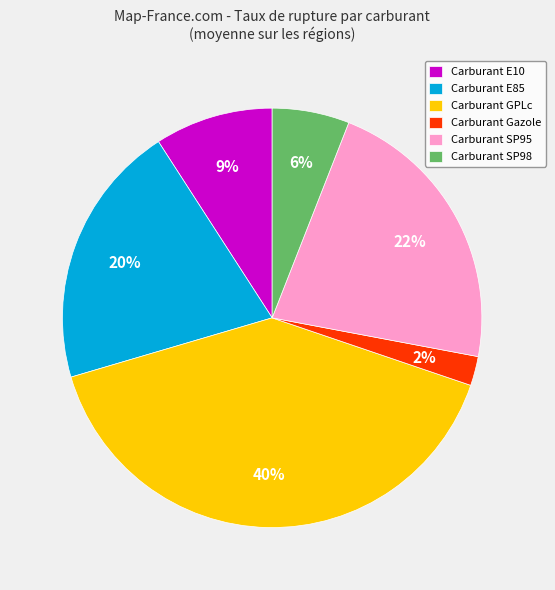

Which category has the smallest portion of the pie?

Carburant Gazole